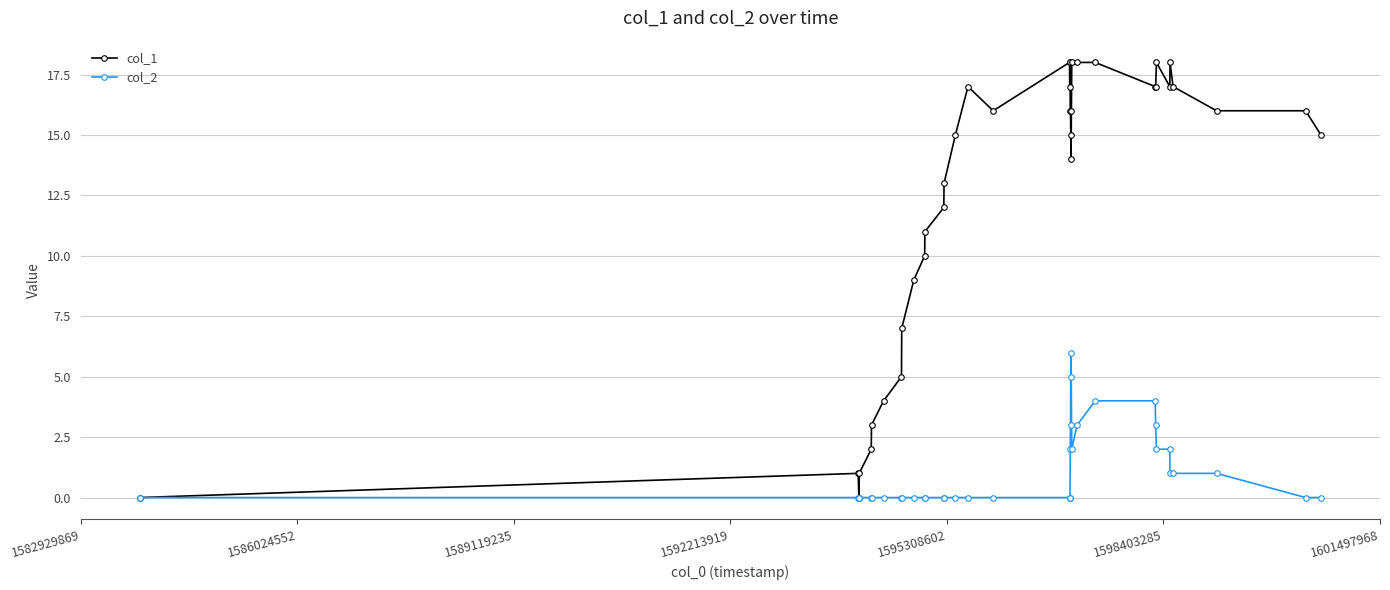

Which series has the largest total across all categories?

col_1